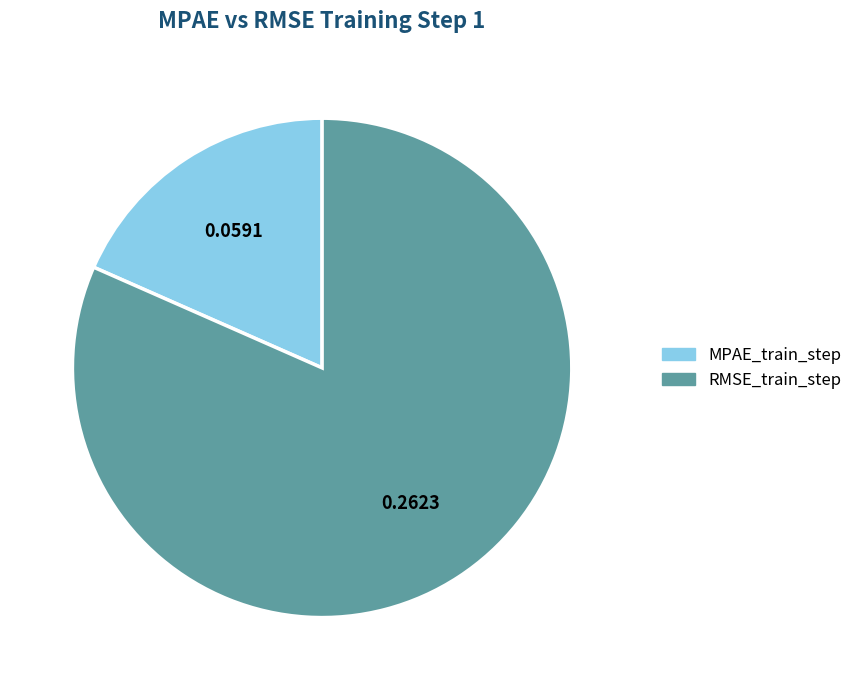

Do MPAE_train_step and RMSE_train_step together represent more than half of the pie?

Yes